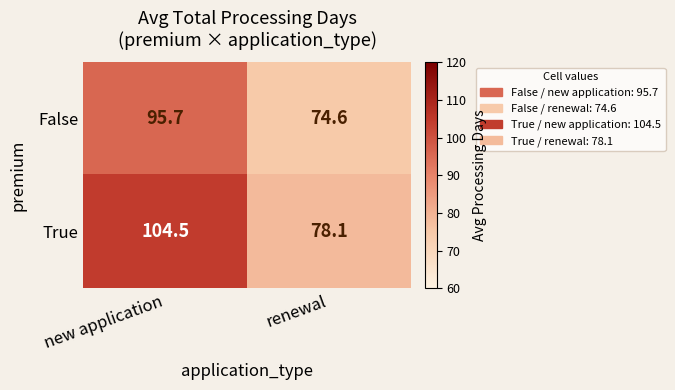

Reading right to left, extract all data points from this chart.

False: renewal=74.6	new application=95.7
True: renewal=78.1	new application=104.5